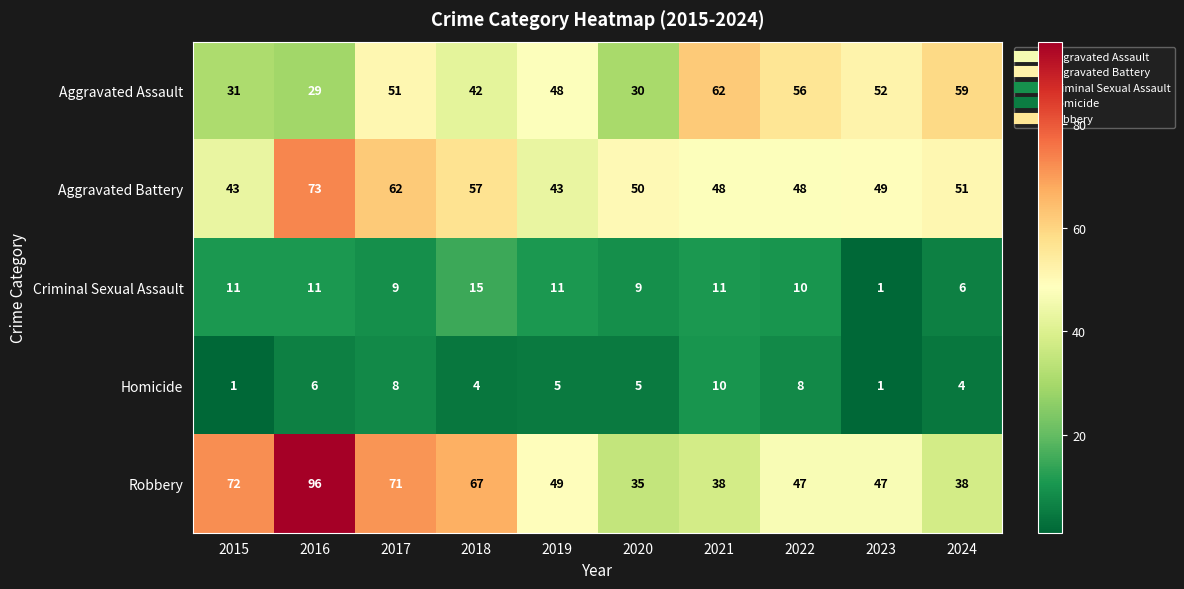

What is the sum of all Homicide values?

52